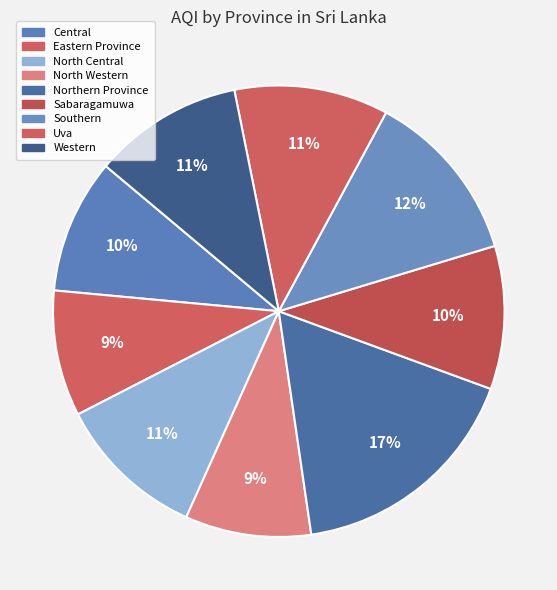

What is the ratio of the value at Sabaragamuwa to the value at North Western?

1.1